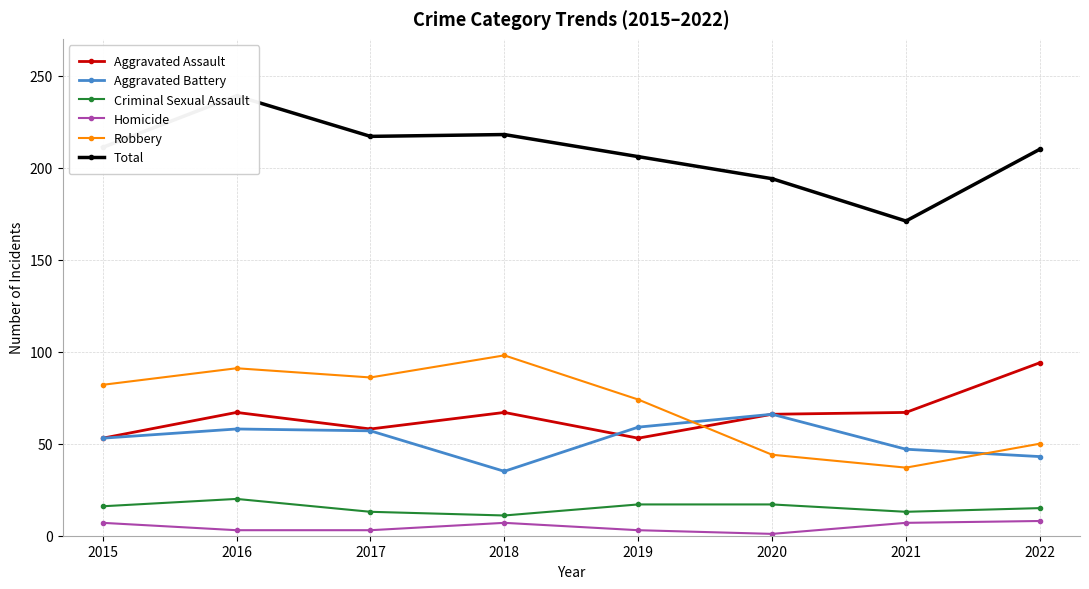

Which series has the largest range (max minus min)?

Total